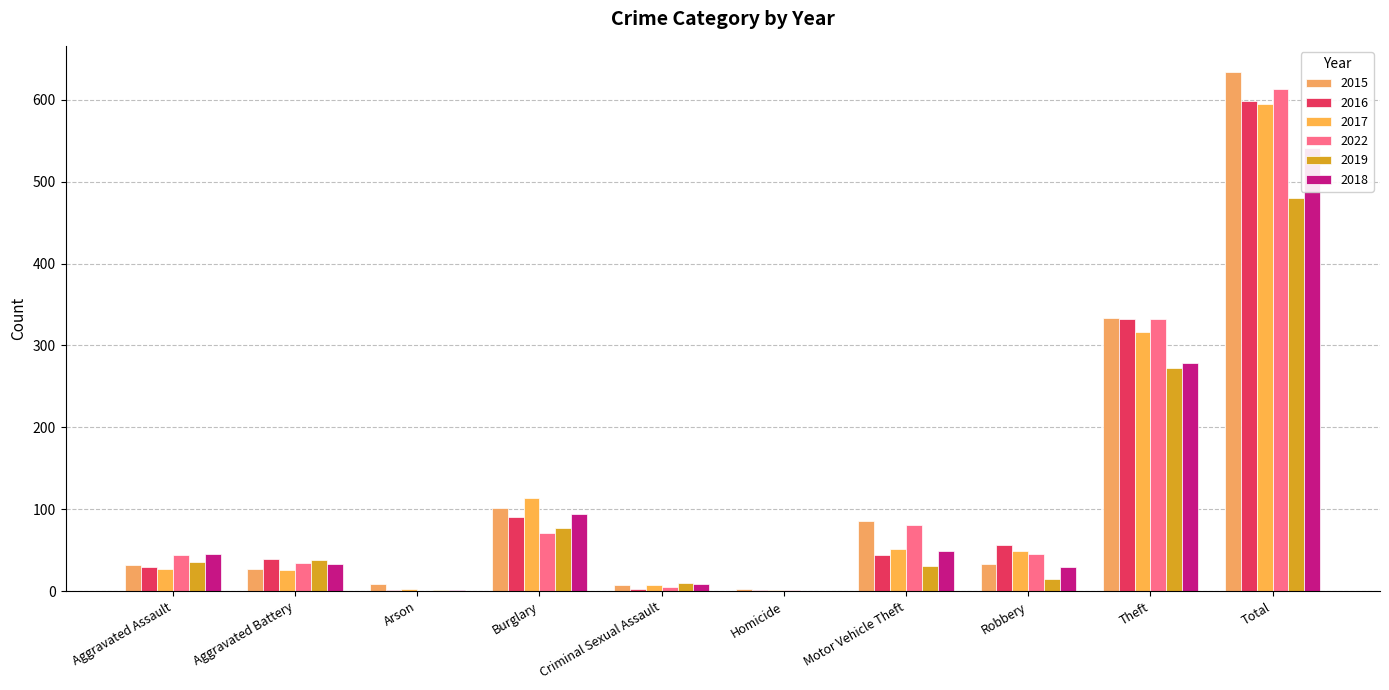

What position from the right is Theft?

2